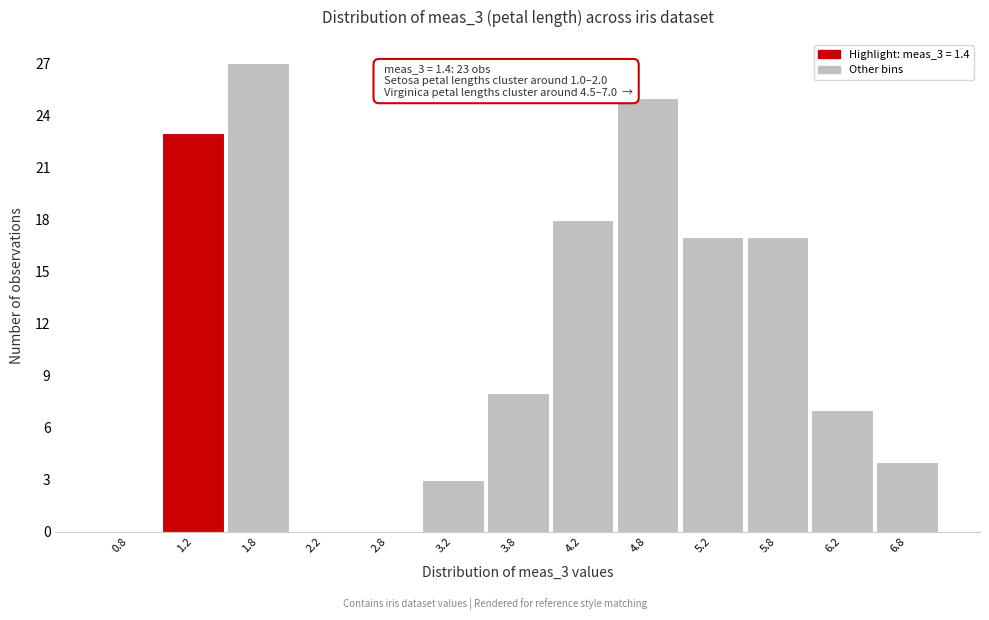

Which range on the x-axis has the tallest bar?

1.5 to 2.0